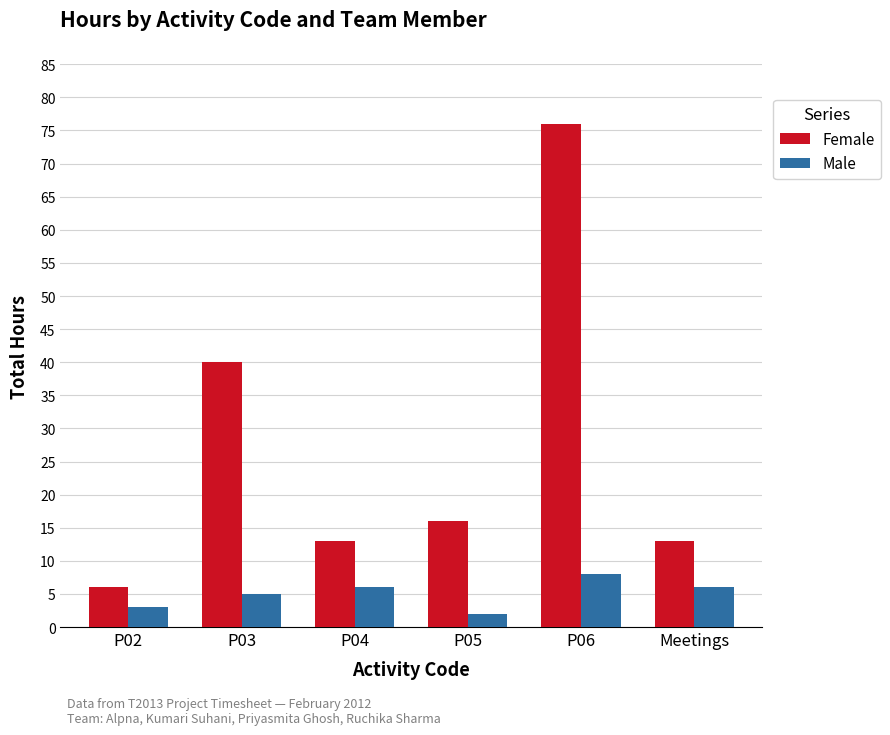

How many bars are there in total?

12